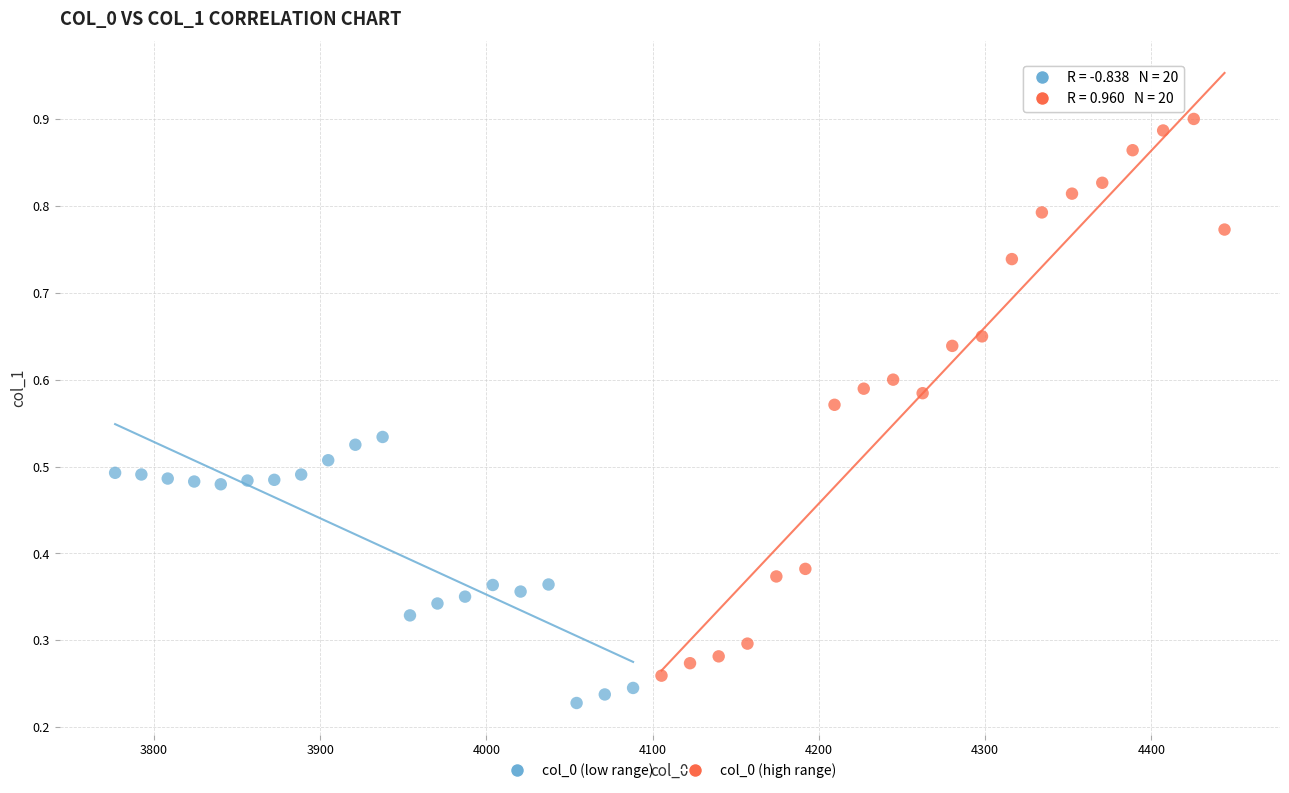

Which series contains the highest Y value?

col_0 (high range)